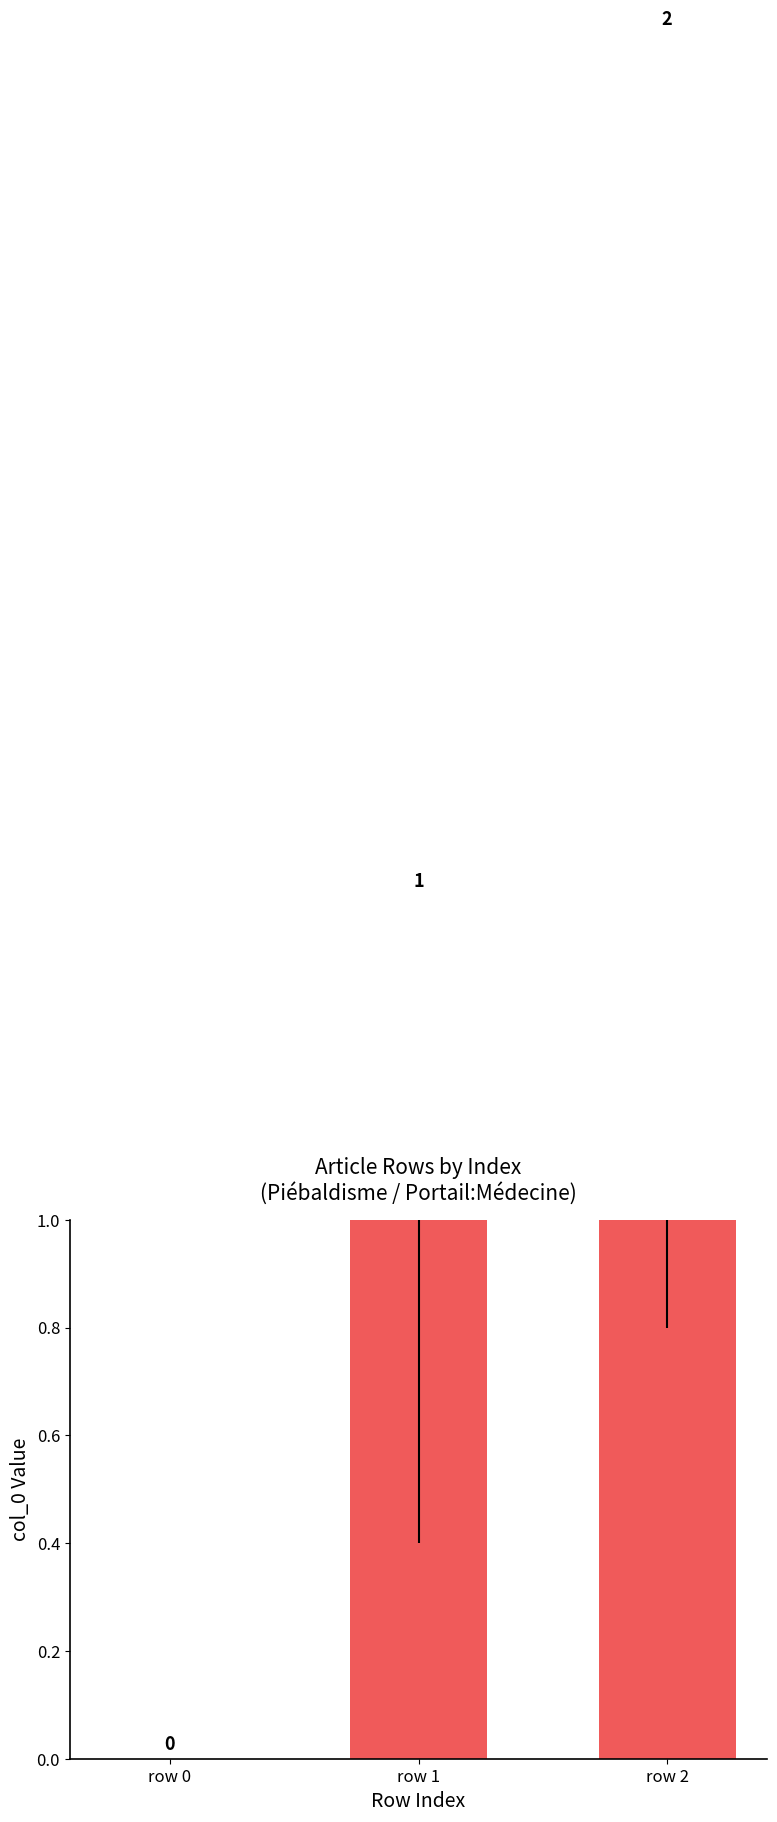

Are the bars grouped side by side (vs. stacked)?

No